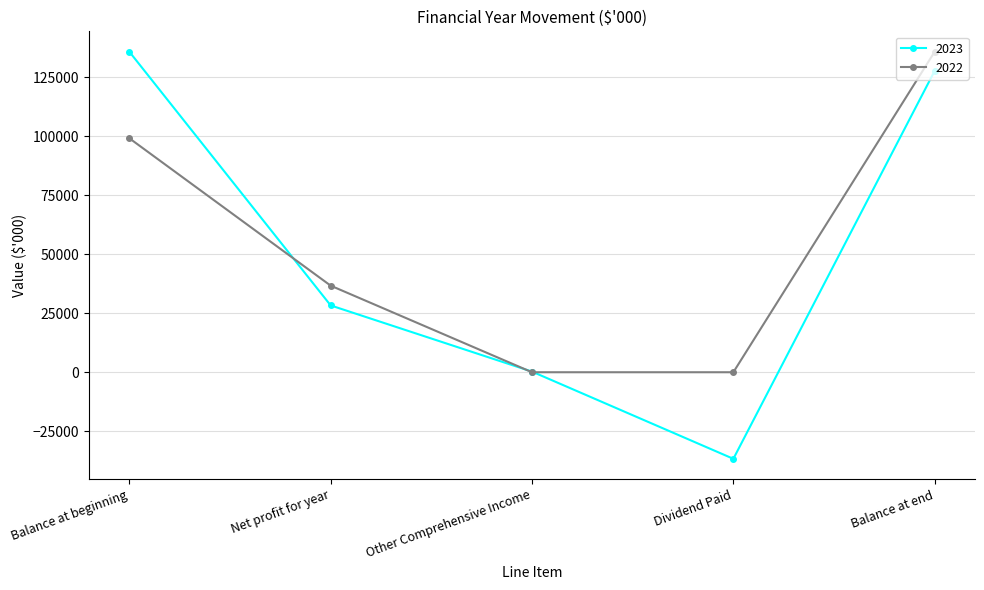

Which series has the widest spread of values?

2023